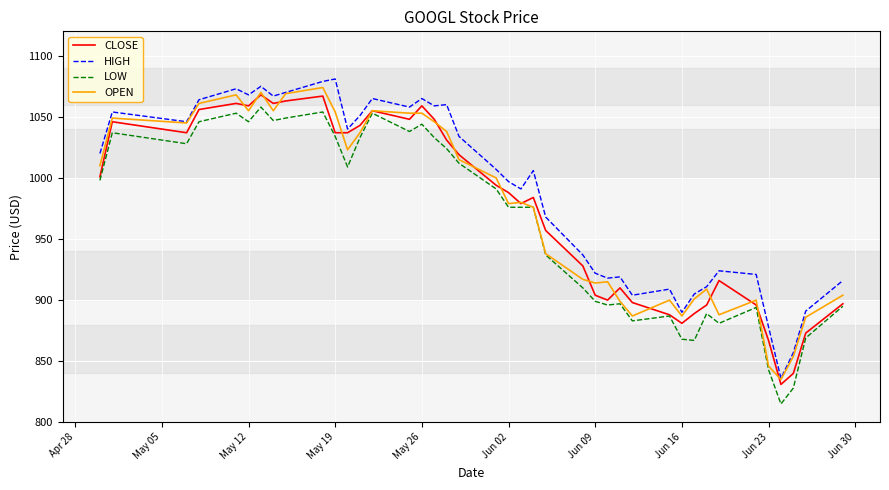

What is the smallest value displayed?

815